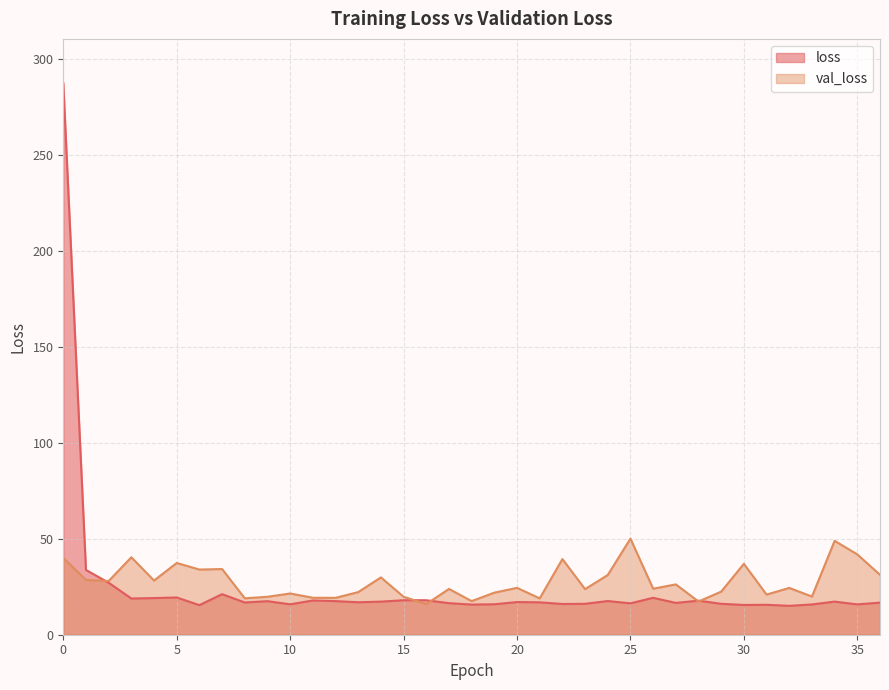

How many distinct data groups are displayed?

2